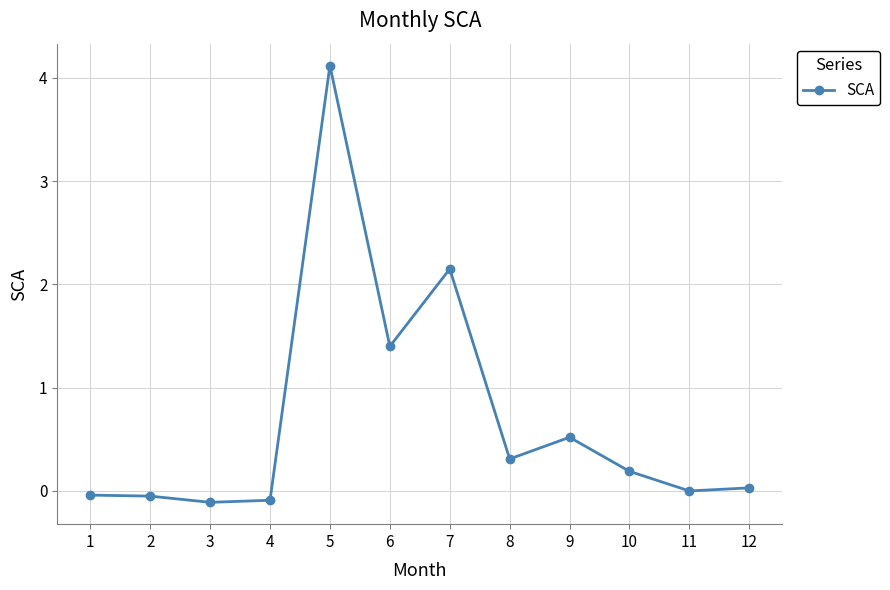

What is the value of the 6th point from the left?

1.4